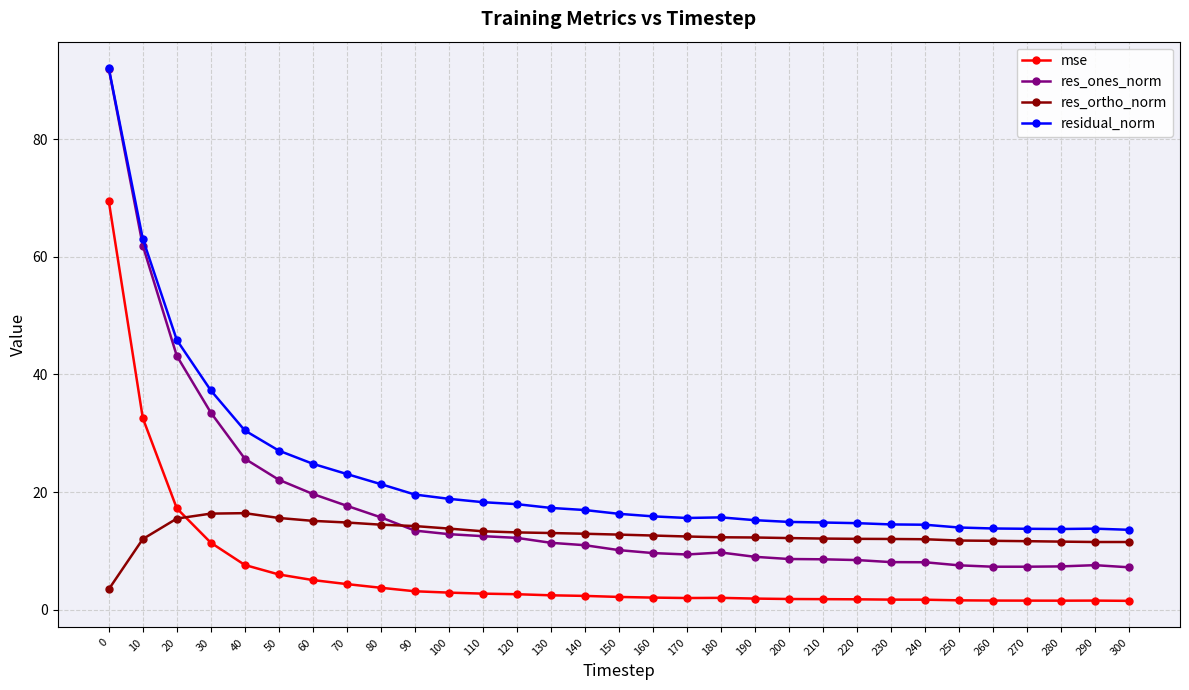

The residual_norm series shows 24.6 at 290. True or false?

False